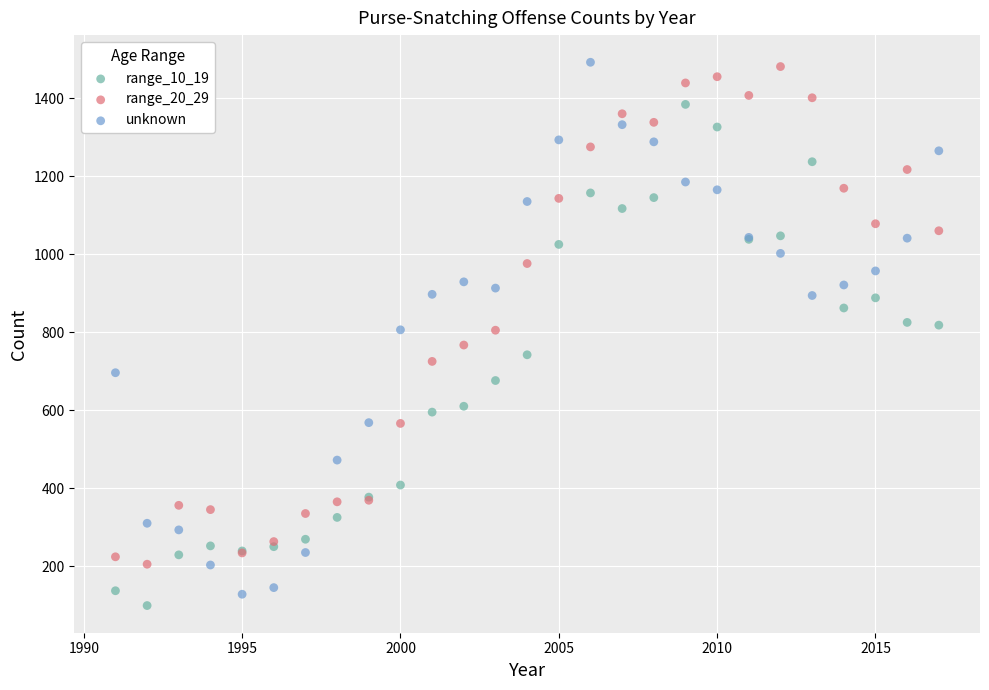

What is the X range (max minus min) for the scatter plot?

26